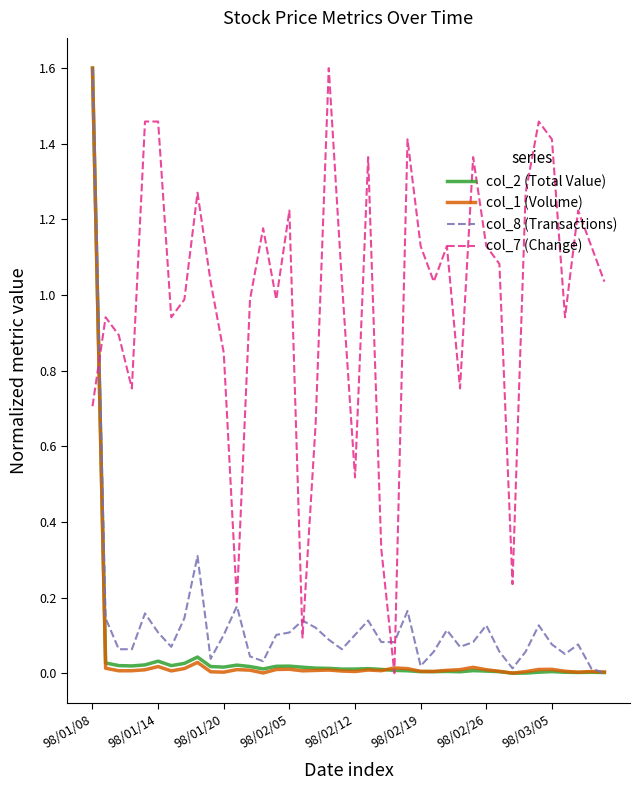

How many categories are shown in the chart?

40